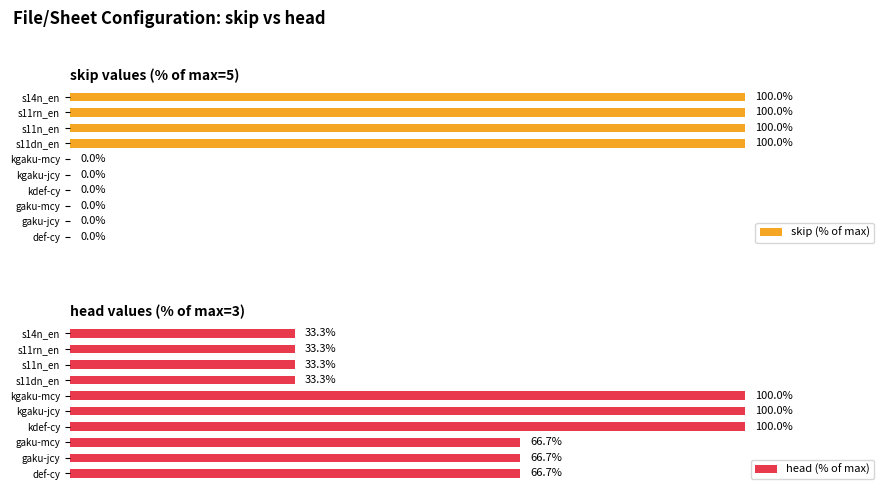

Which series has the largest range (max minus min)?

skip (% of max)